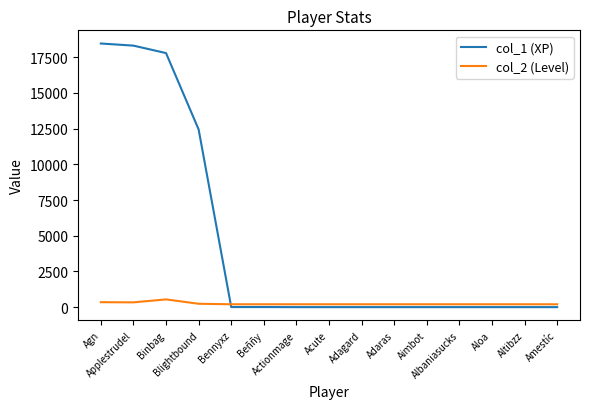

How many times do col_1 (XP) and col_2 (Level) cross each other?

1